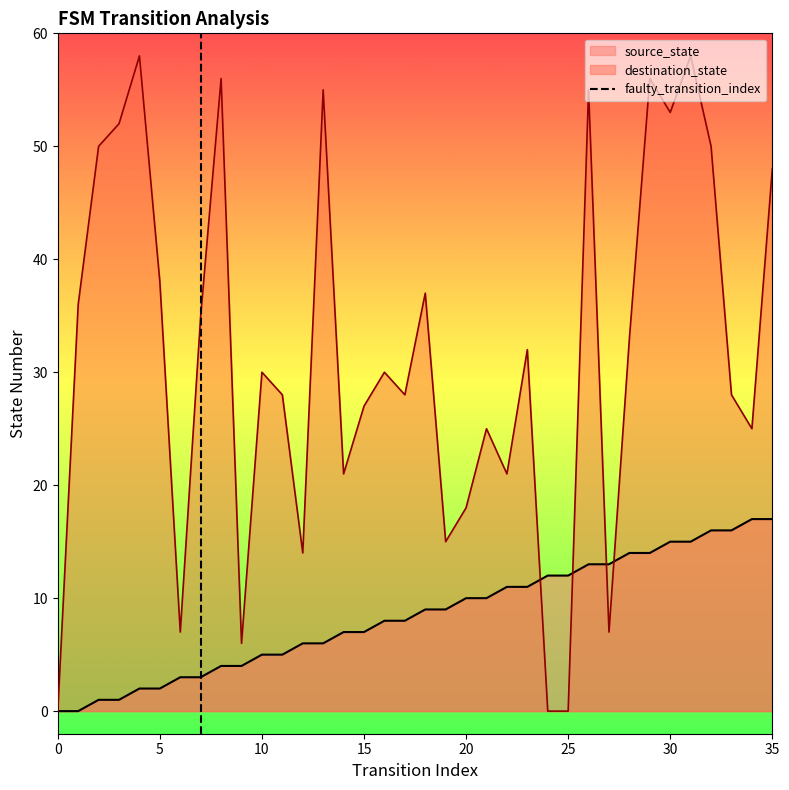

What is the highest value of the destination_state series?

58